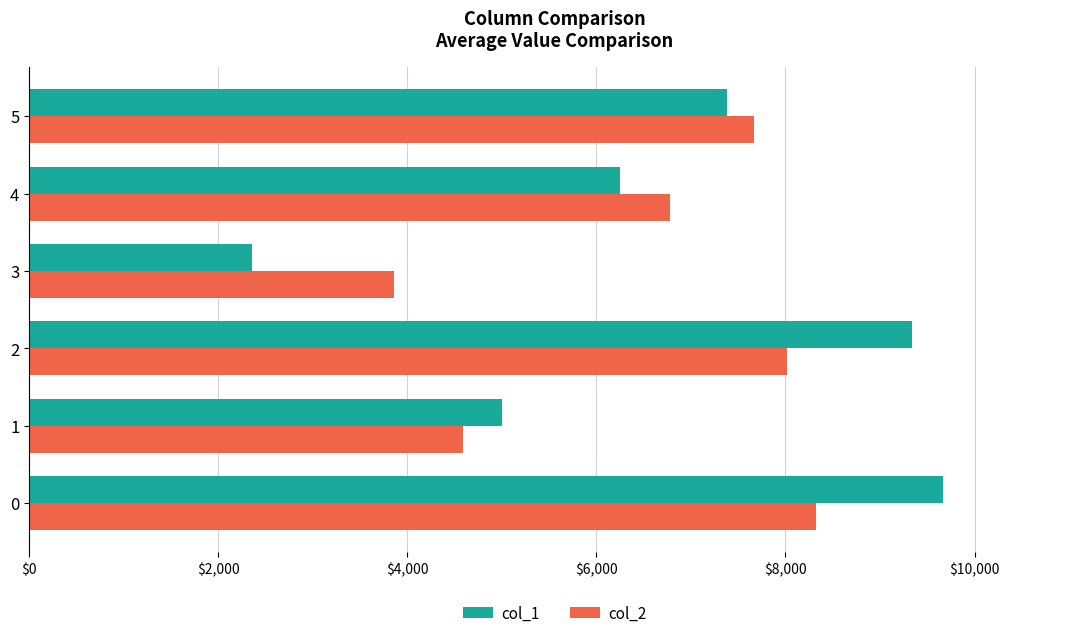

At which label is col_1 closest to 6013?

4